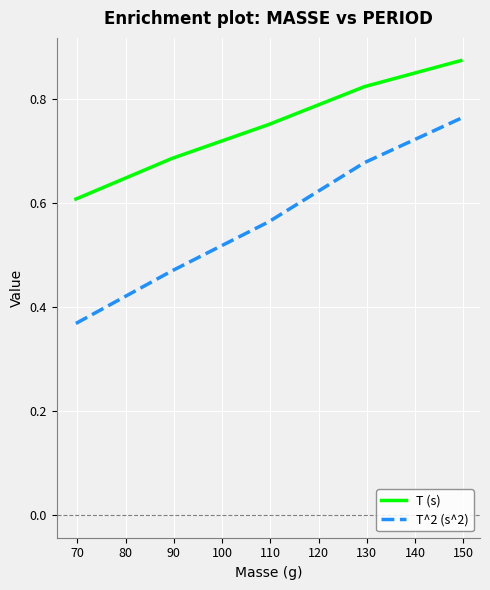

What is the difference between the second highest and minimum values in the T^2 (s^2) series?

0.3